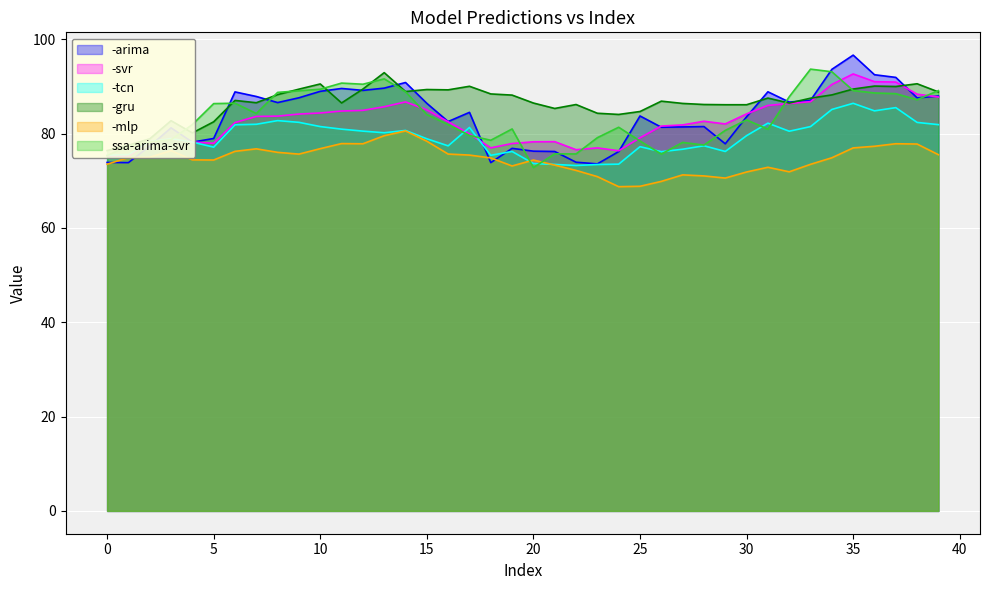

Where is -svr nearest to the value 83?

28